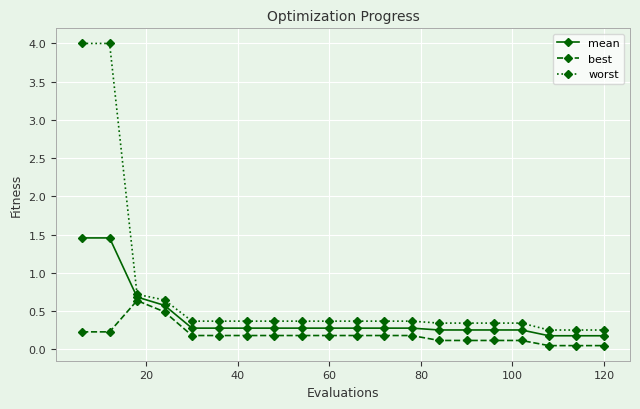

Which series has the widest spread of values?

worst